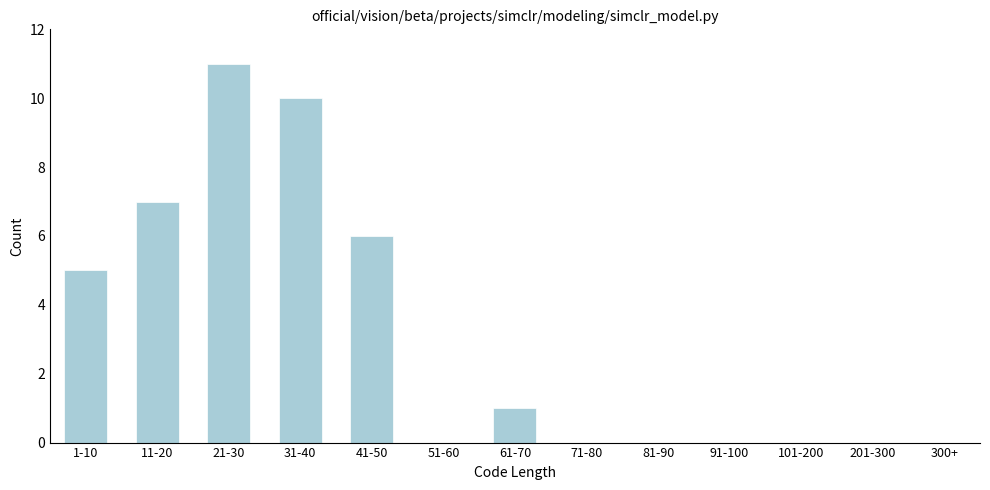

Reading right to left, extract all data points from this chart.

300+=0	201-300=0	101-200=0	91-100=0	81-90=0	71-80=0	61-70=1	51-60=0	41-50=6	31-40=10	21-30=11	11-20=7	1-10=5